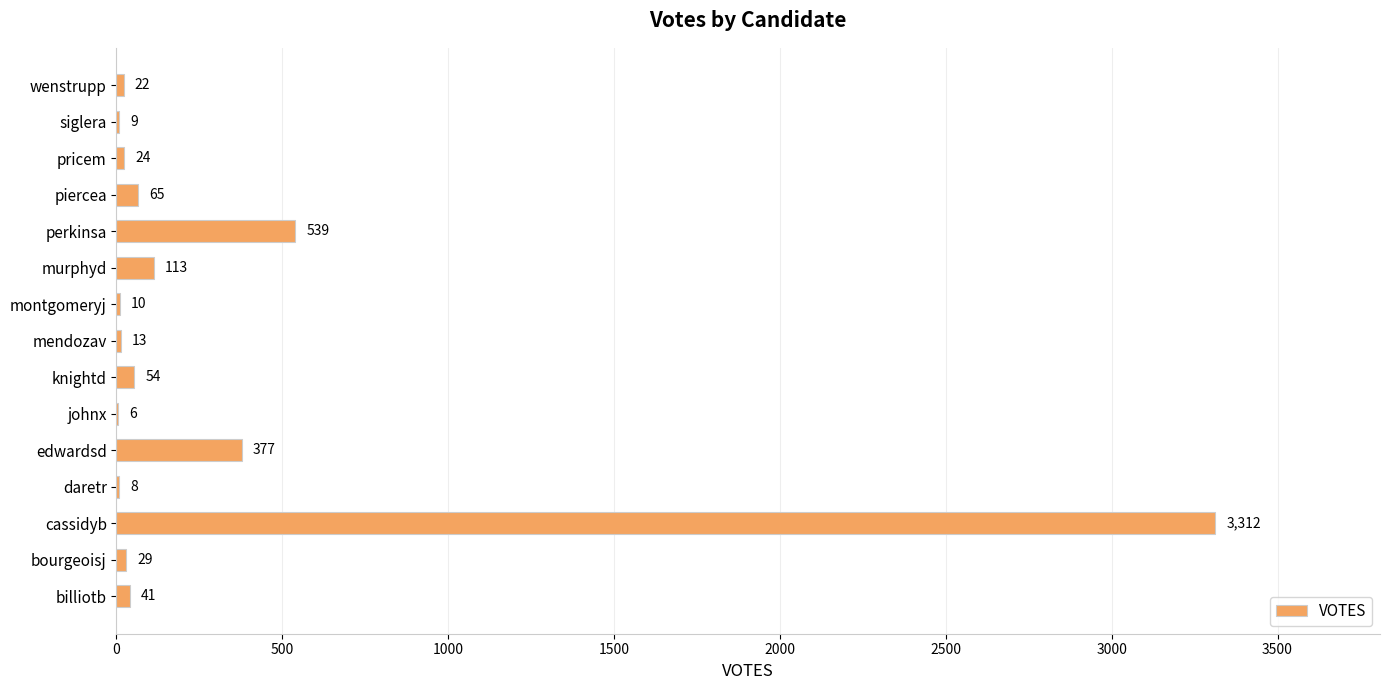

Is it true that the value at pricem is 24?

True